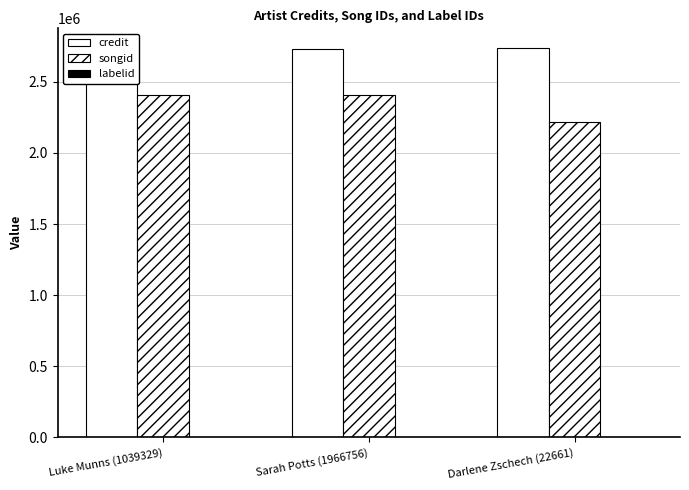

What is the label of the 2nd bar from the left?

Sarah Potts (1966756)